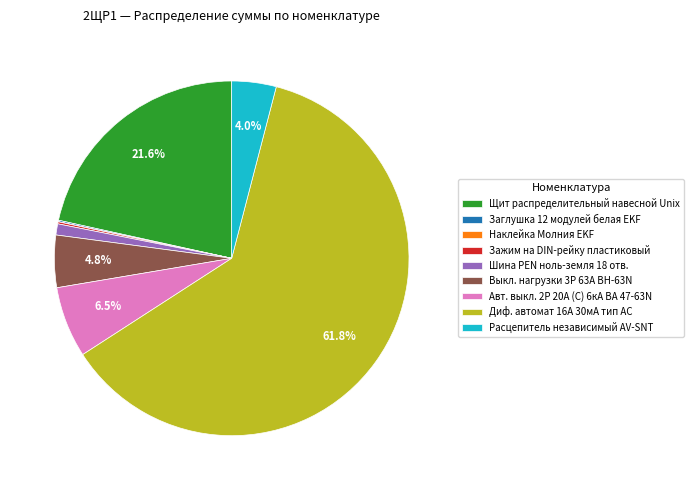

True or false: Щит распределительный навесной Unix accounts for 22% of the total.

True